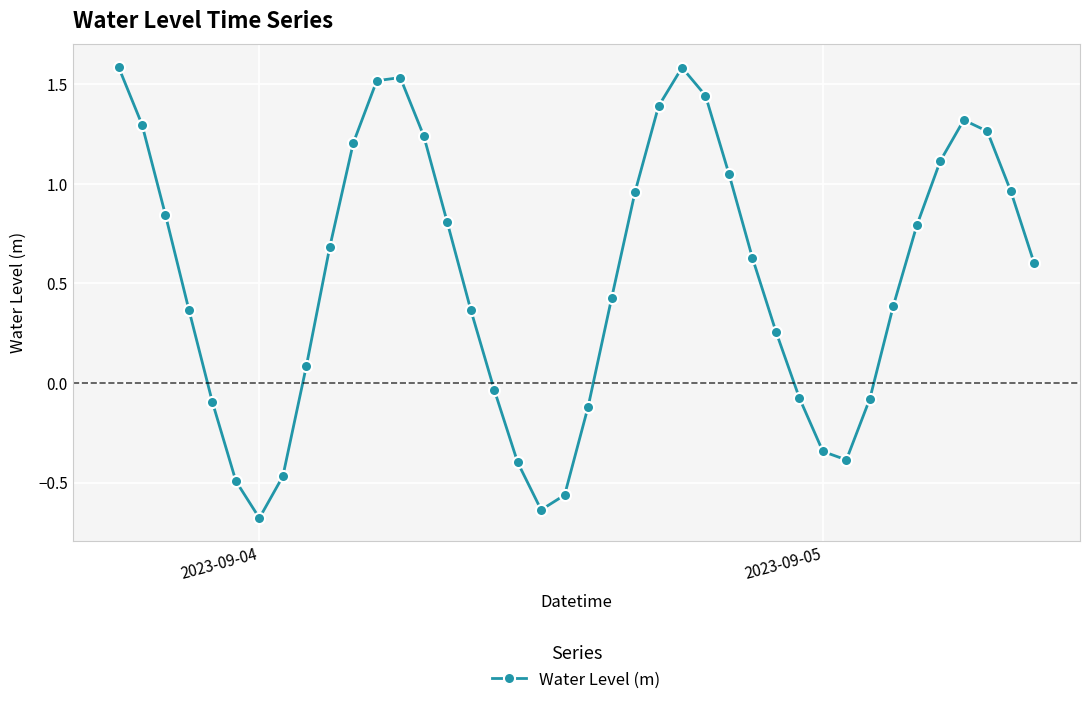

What is the greatest value displayed?

1.6